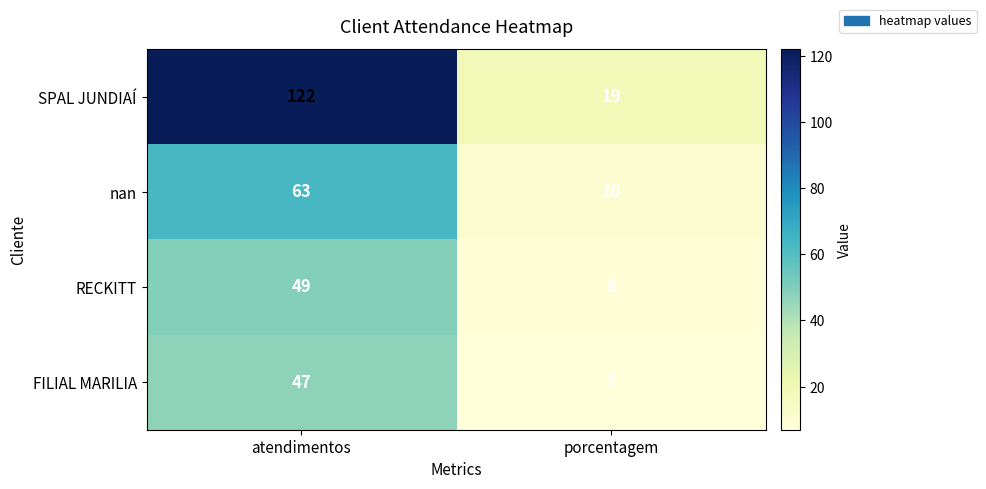

At which category is the sum across all series the highest?

atendimentos